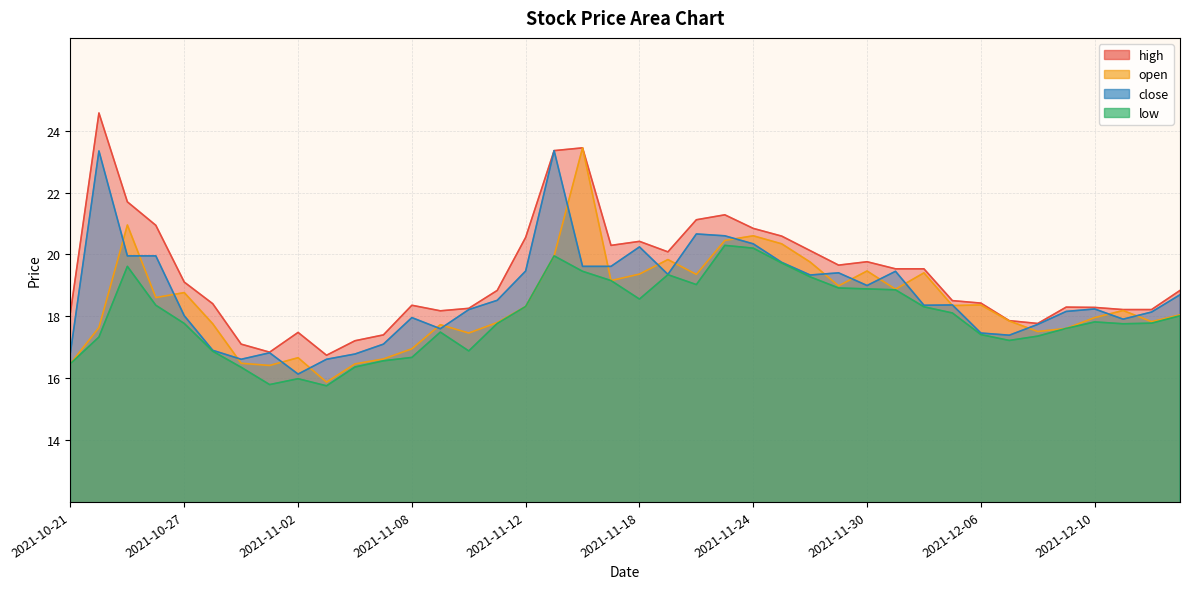

Reading left to right, transcribe all the data shown in this chart.

close: 16.8	23.3	20.0	20.0	18.0	16.9	16.6	16.8	16.1	16.6	16.8	17.1	18.0	17.6	18.2	18.5	19.5	23.4	19.6	19.6	20.2	19.4	20.7	20.6	20.3	19.7	19.3	19.4	19.0	19.5	18.4	18.4	17.5	17.4	17.7	18.2	18.2	17.9	18.1	18.7
open: 16.5	17.6	21.0	18.6	18.8	17.8	16.5	16.4	16.7	15.9	16.5	16.6	17.0	17.7	17.5	17.8	18.3	20.0	23.4	19.2	19.4	19.8	19.4	20.5	20.6	20.3	19.8	19.0	19.5	18.9	19.4	18.3	18.4	17.8	17.5	17.6	18.0	18.2	17.8	18.0
high: 18.1	24.6	21.7	20.9	19.1	18.4	17.1	16.8	17.5	16.7	17.2	17.4	18.4	18.2	18.3	18.8	20.6	23.4	23.4	20.3	20.4	20.1	21.1	21.3	20.8	20.6	20.1	19.7	19.8	19.5	19.5	18.5	18.4	17.9	17.8	18.3	18.3	18.2	18.2	18.8
low: 16.5	17.3	19.6	18.4	17.8	16.9	16.4	15.8	16.0	15.8	16.4	16.6	16.7	17.5	16.9	17.8	18.3	20.0	19.5	19.2	18.6	19.3	19.0	20.3	20.2	19.7	19.3	18.9	18.9	18.9	18.3	18.1	17.4	17.2	17.4	17.6	17.8	17.8	17.8	18.0